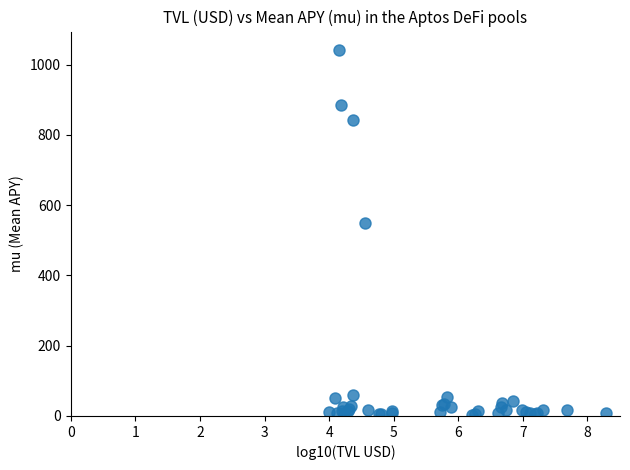

What Y value in the scatter plot is closest to 523?

550.3